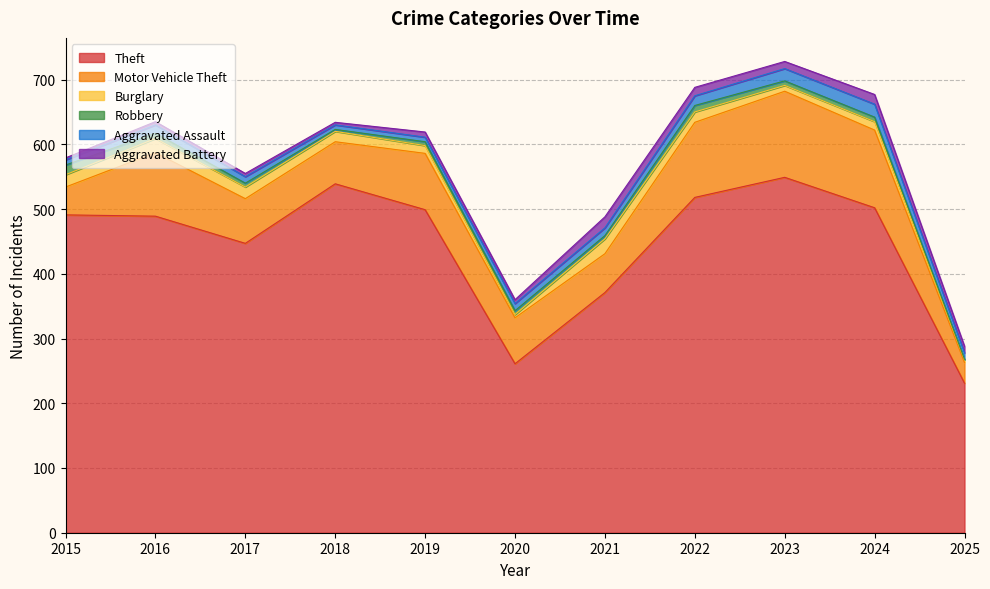

Does the chart display data point markers on the line(s)?

No